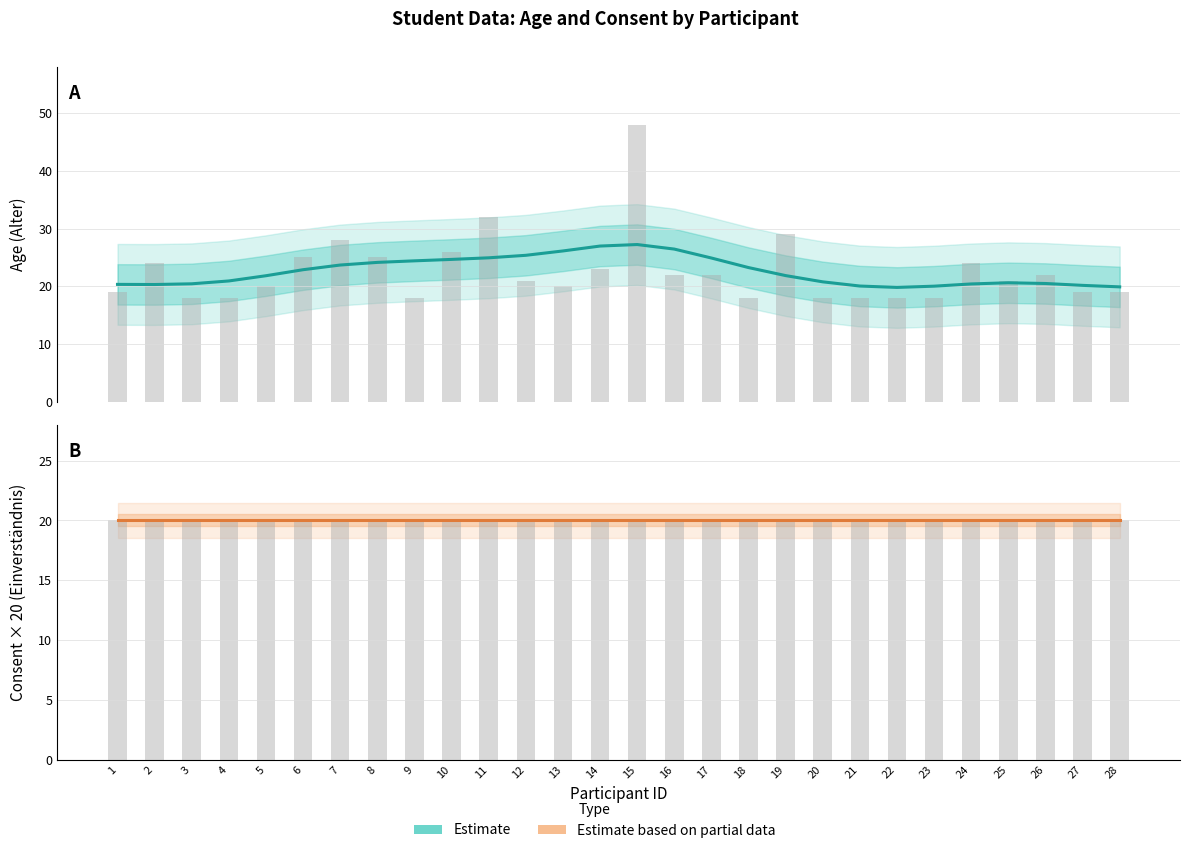

How many series are shown in this chart?

2